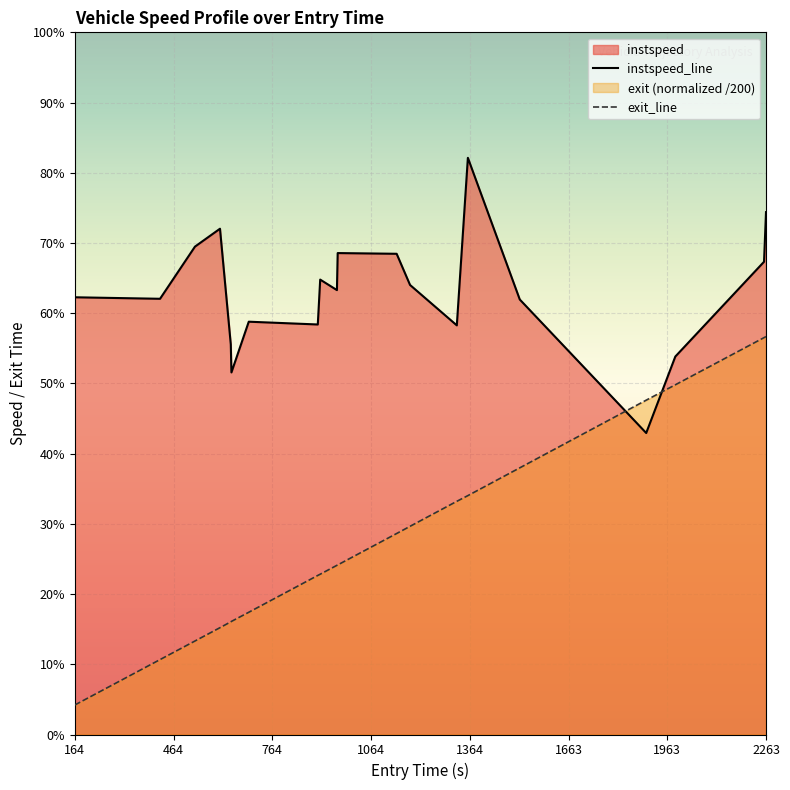

At which category is the sum across all series the highest?

2263